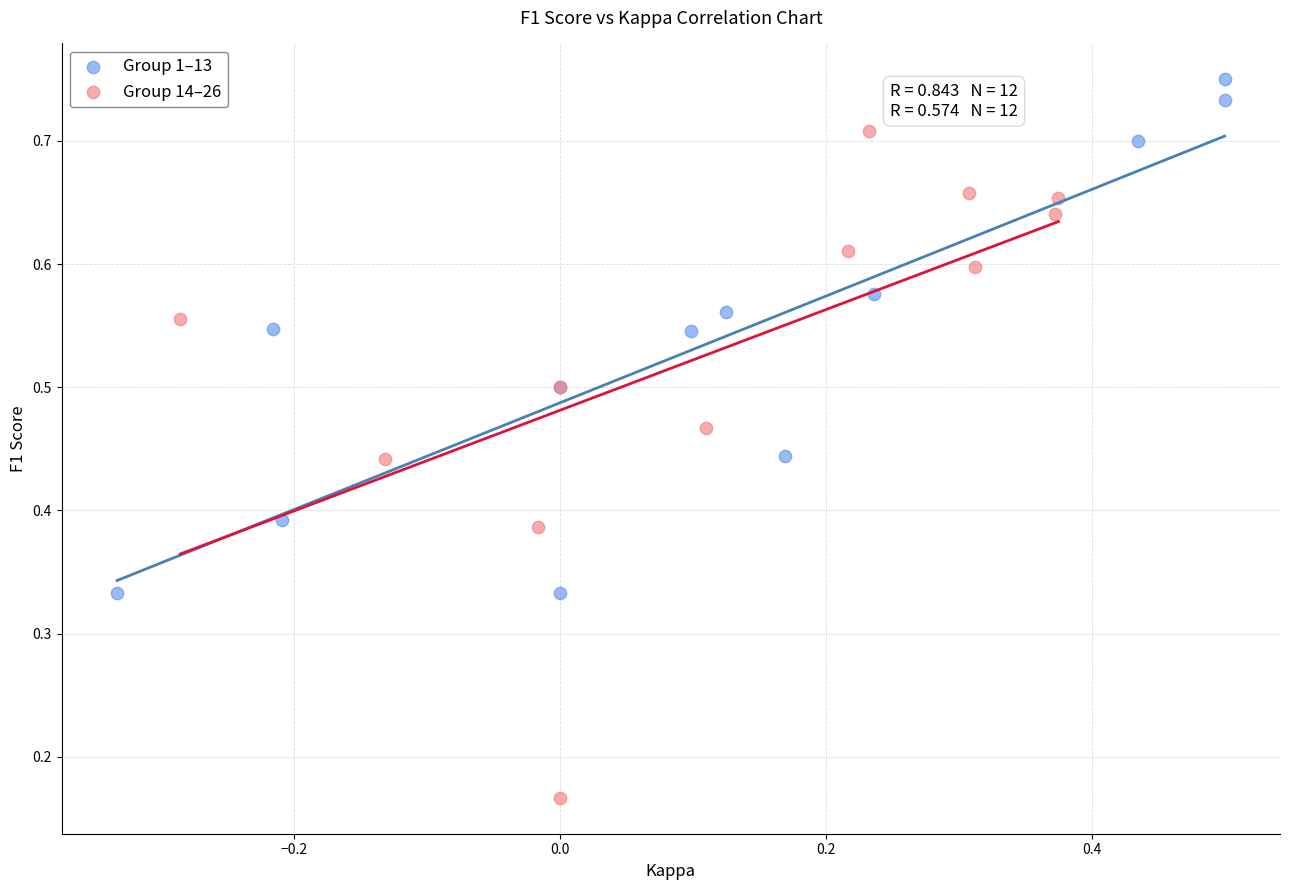

Which series has the largest Y range (max minus min)?

Group 14–26